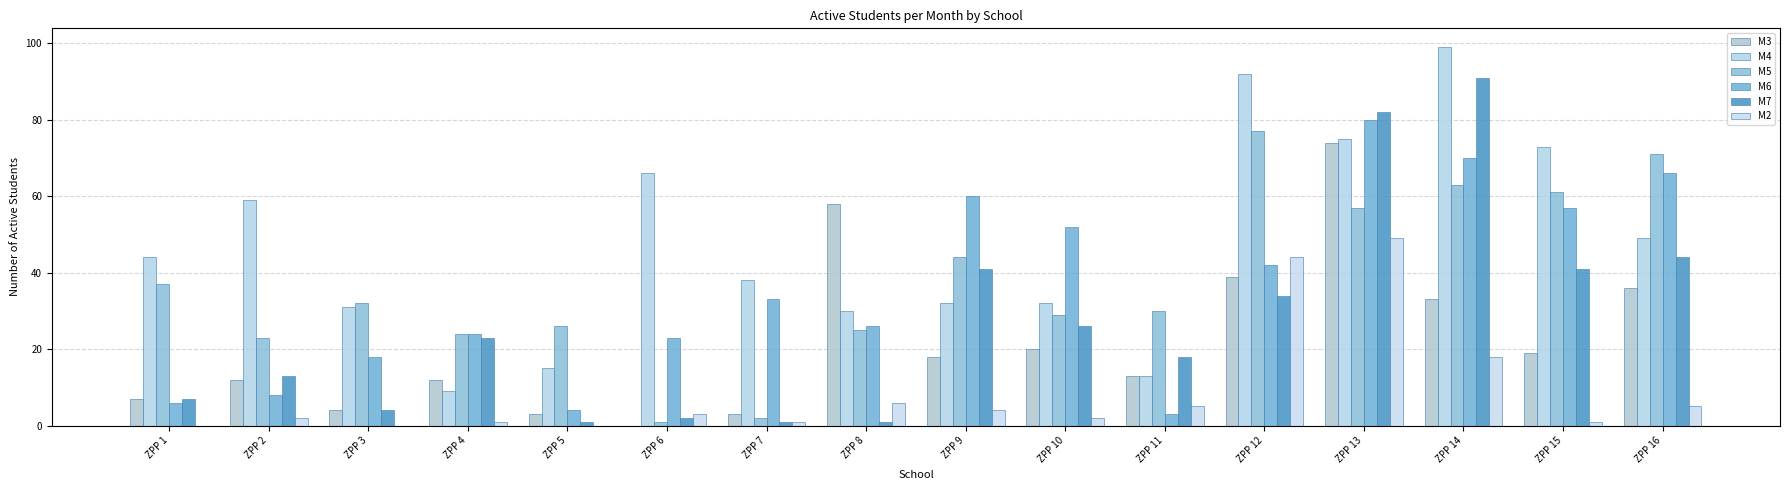

How many distinct data groups are displayed?

6